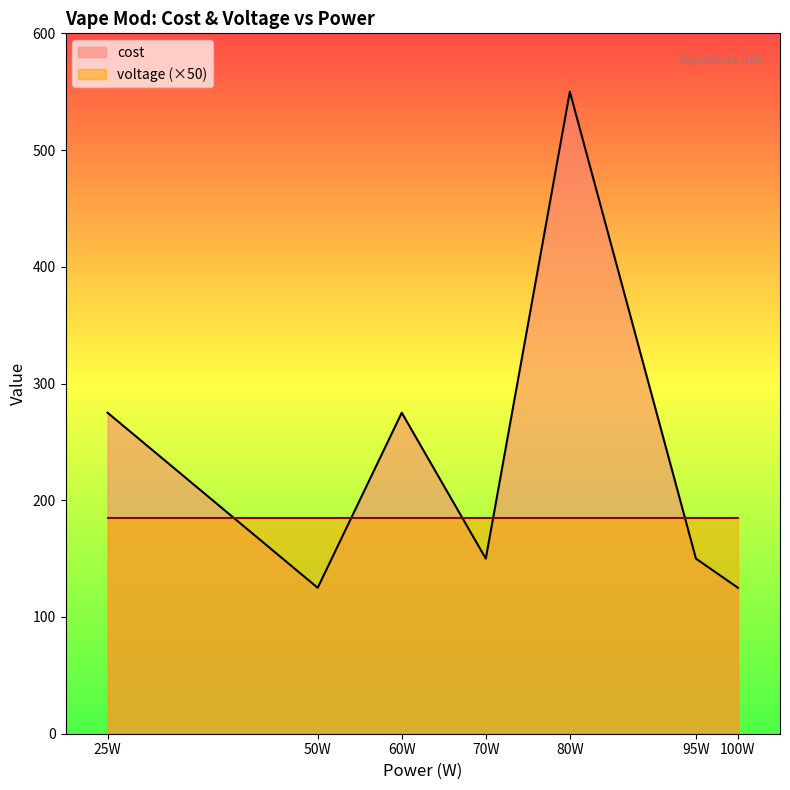

What is the maximum value for cost?

550